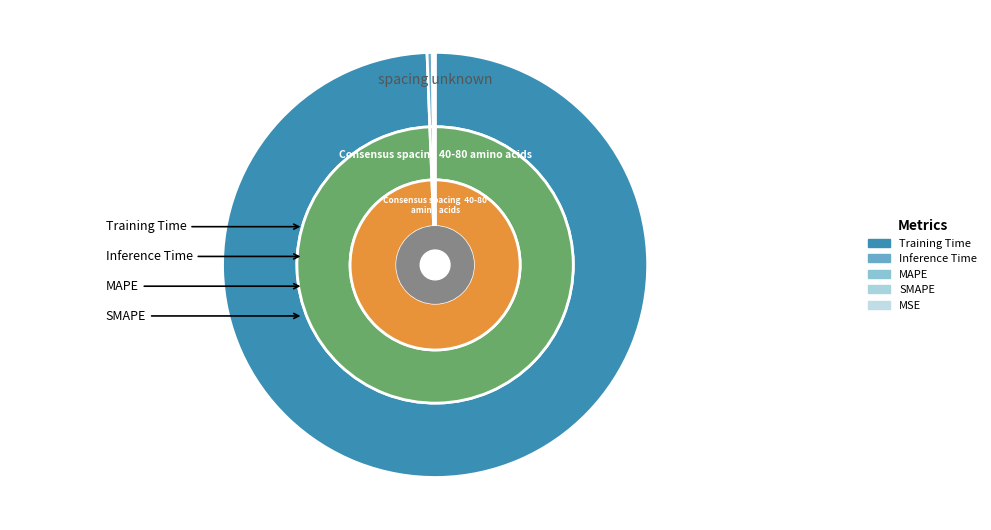

The Inference Time slice represents 0% of the pie. True or false?

True